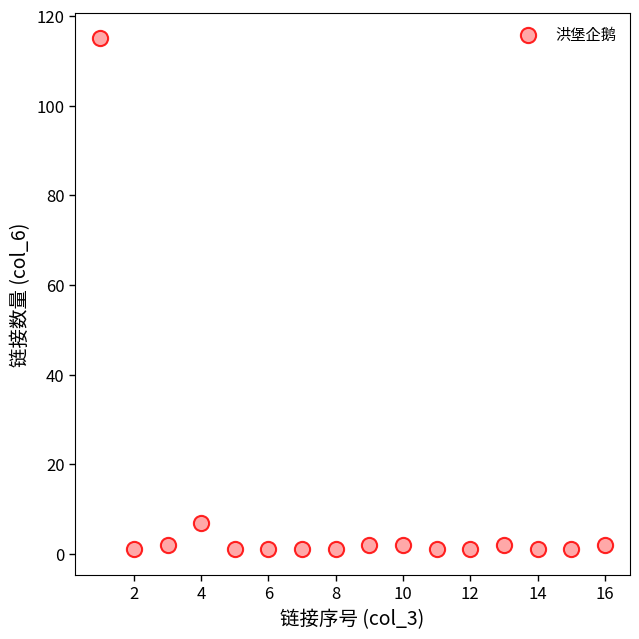

What Y value in the scatter plot is closest to 58?

7